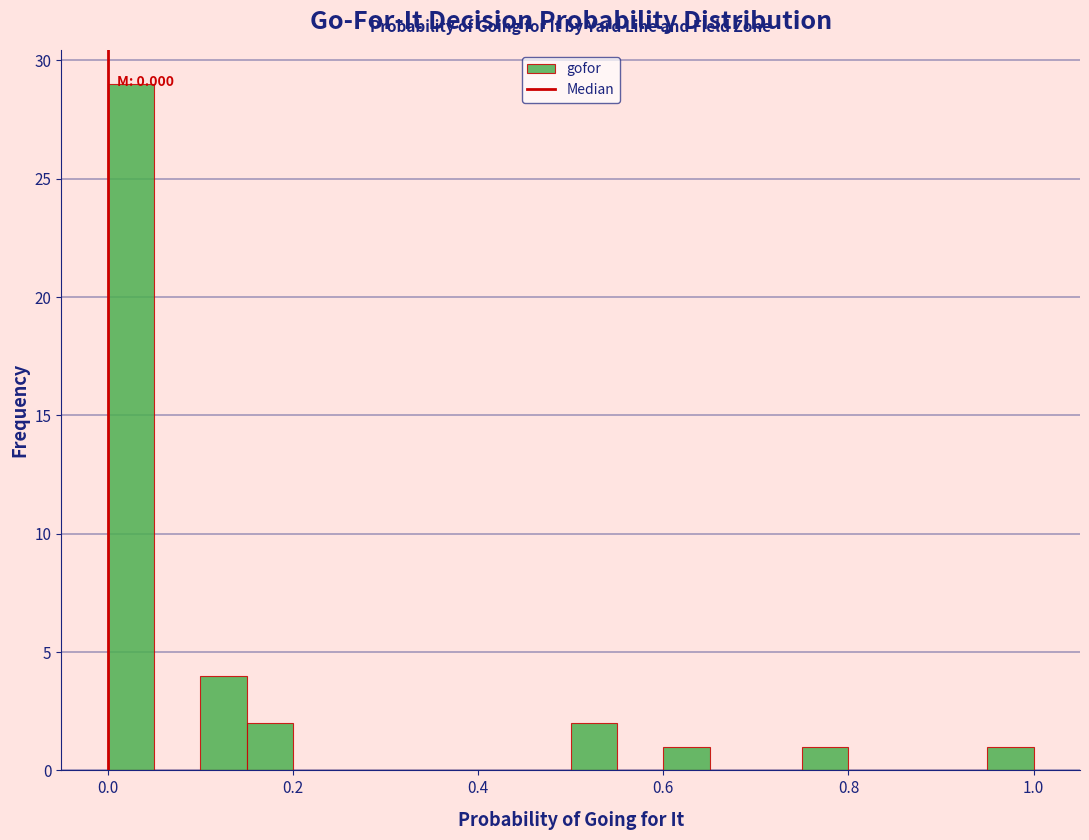

Read against the x-axis, roughly where is the centre of the tallest bar?

0.02